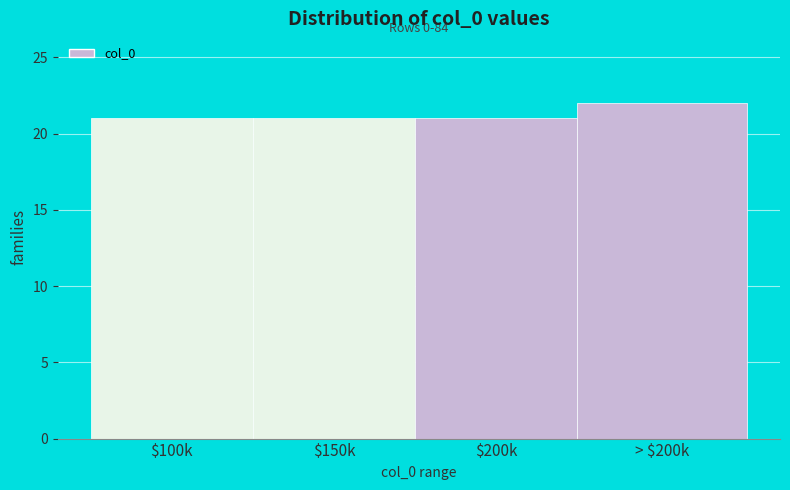

Reading left to right, list all the values displayed in this chart.

21	21	21	22